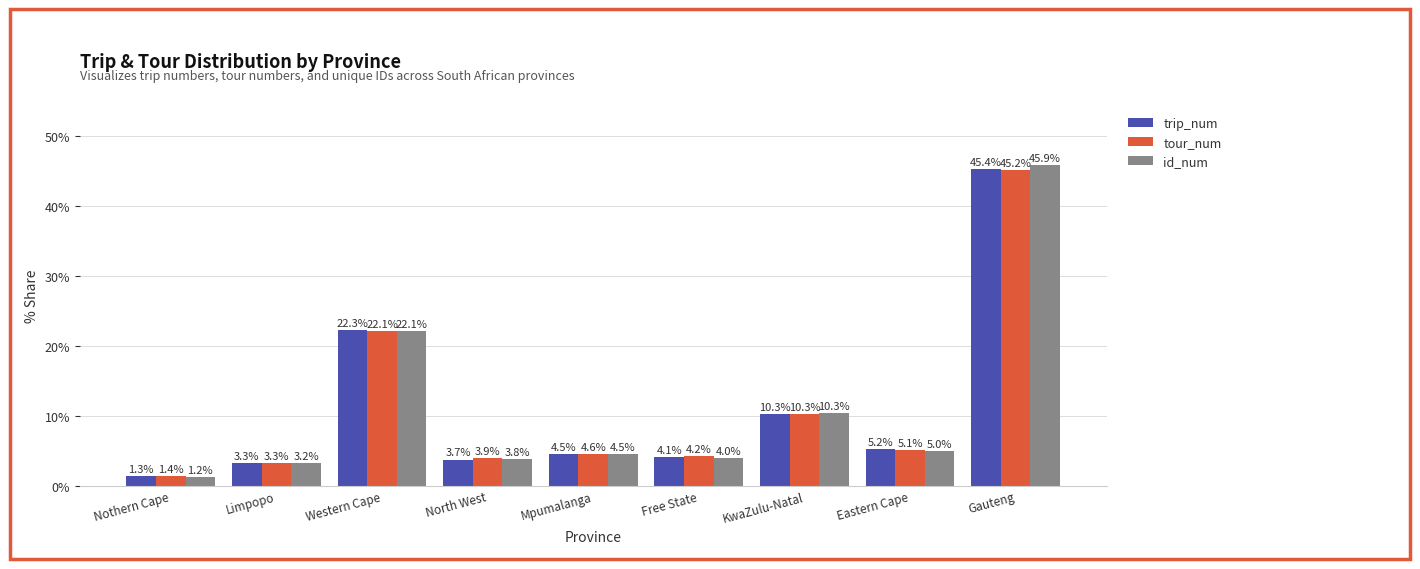

What is the label of the 9th bar from the left?

Gauteng